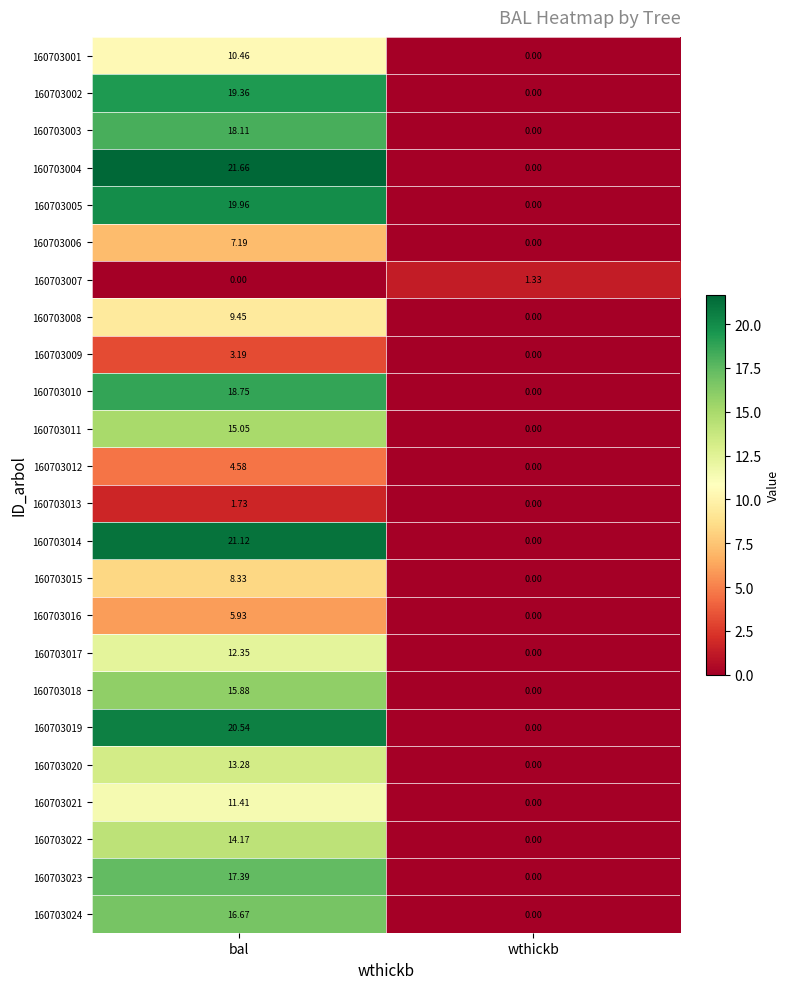

How many distinct data groups are displayed?

24